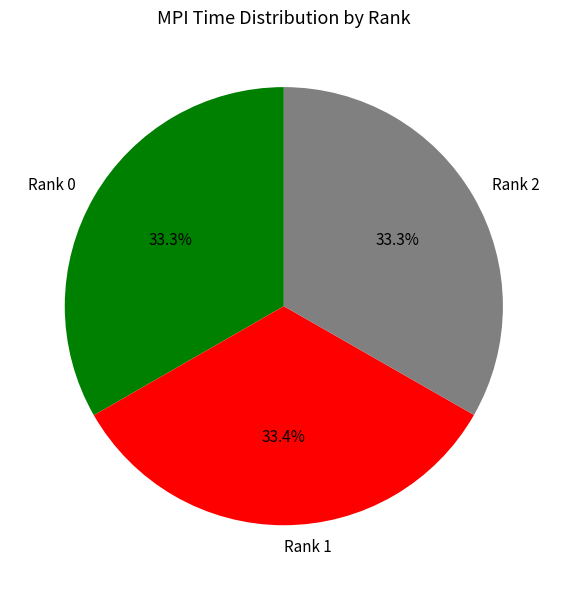

What percentage do Rank 1 and Rank 2 together represent?

66.7%